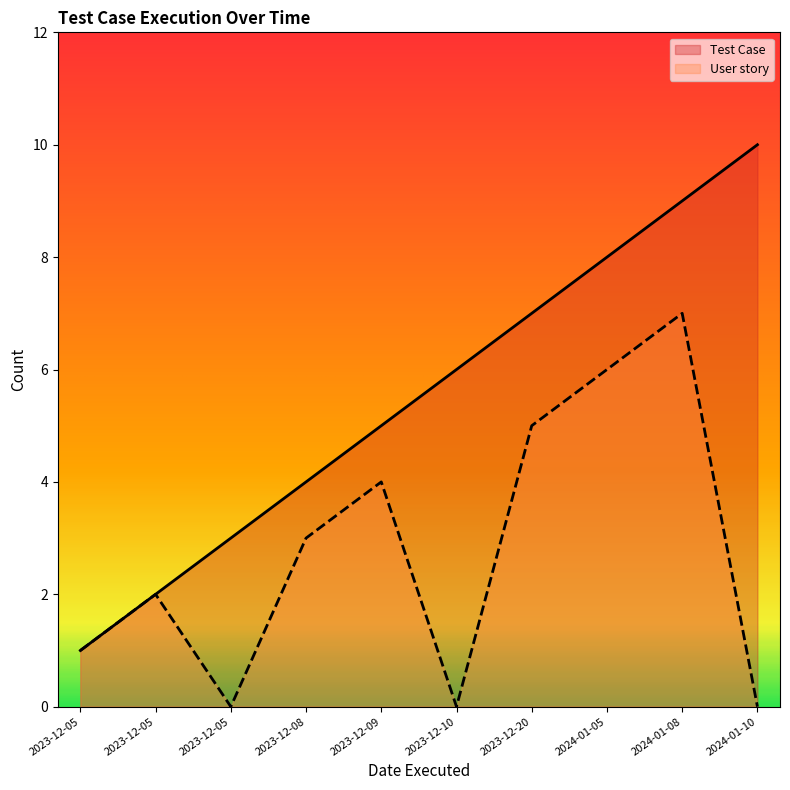

True or false: User story and Test Case intersect in this chart.

False